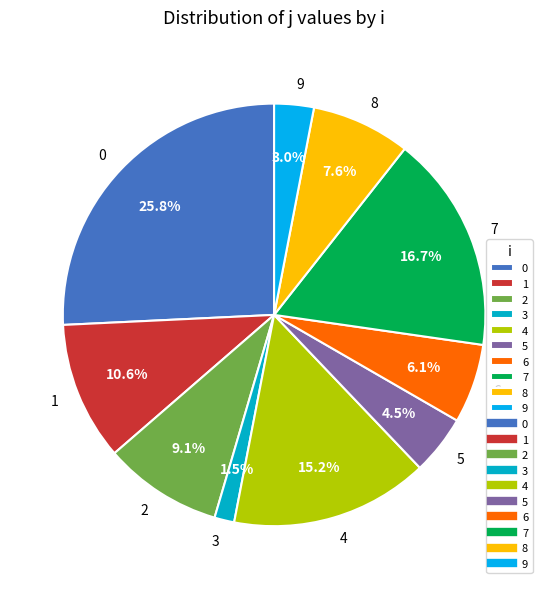

Does 8 account for over 50% of the chart?

No